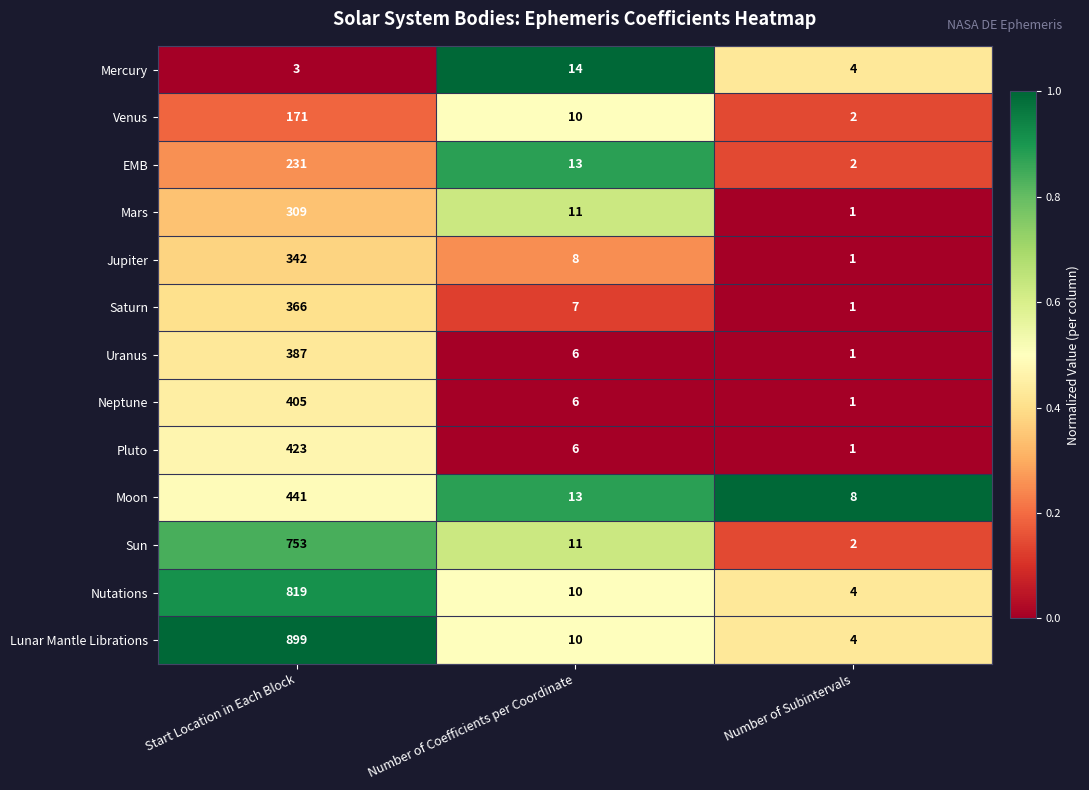

Which series changed the most between Start Location in Each Block and Number of Coefficients per Coordinate?

Lunar Mantle Librations